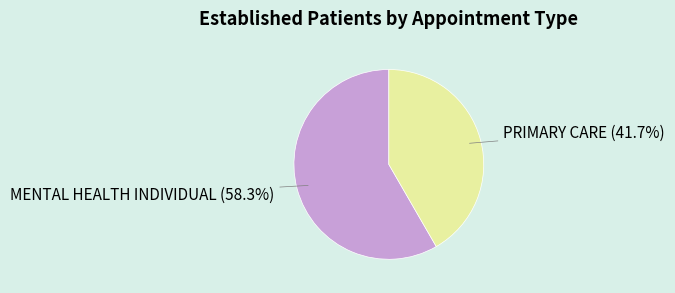

Which slice represents more than half of the pie?

MENTAL HEALTH INDIVIDUAL